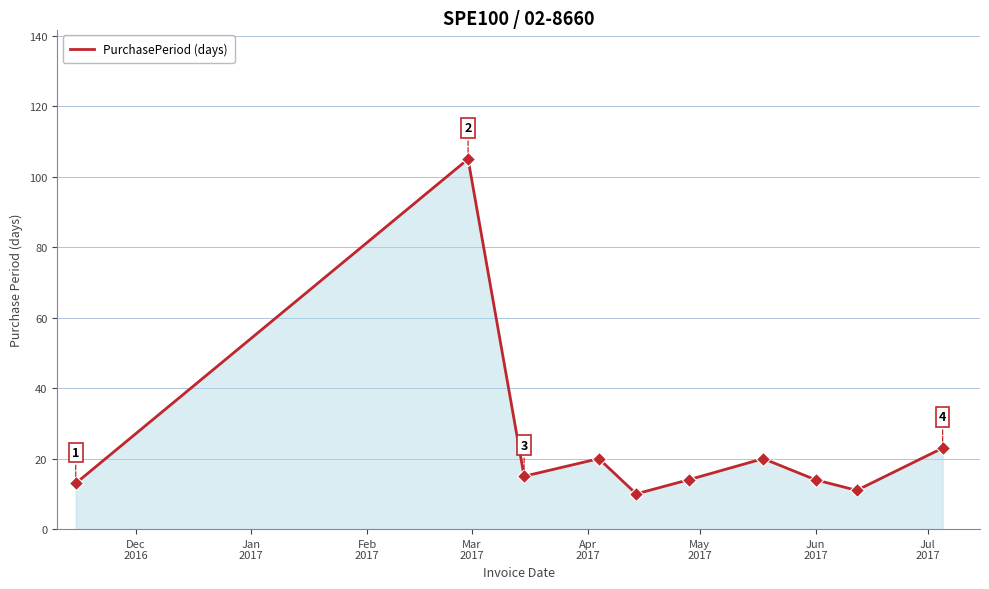

What is the difference between the maximum and minimum values?

95